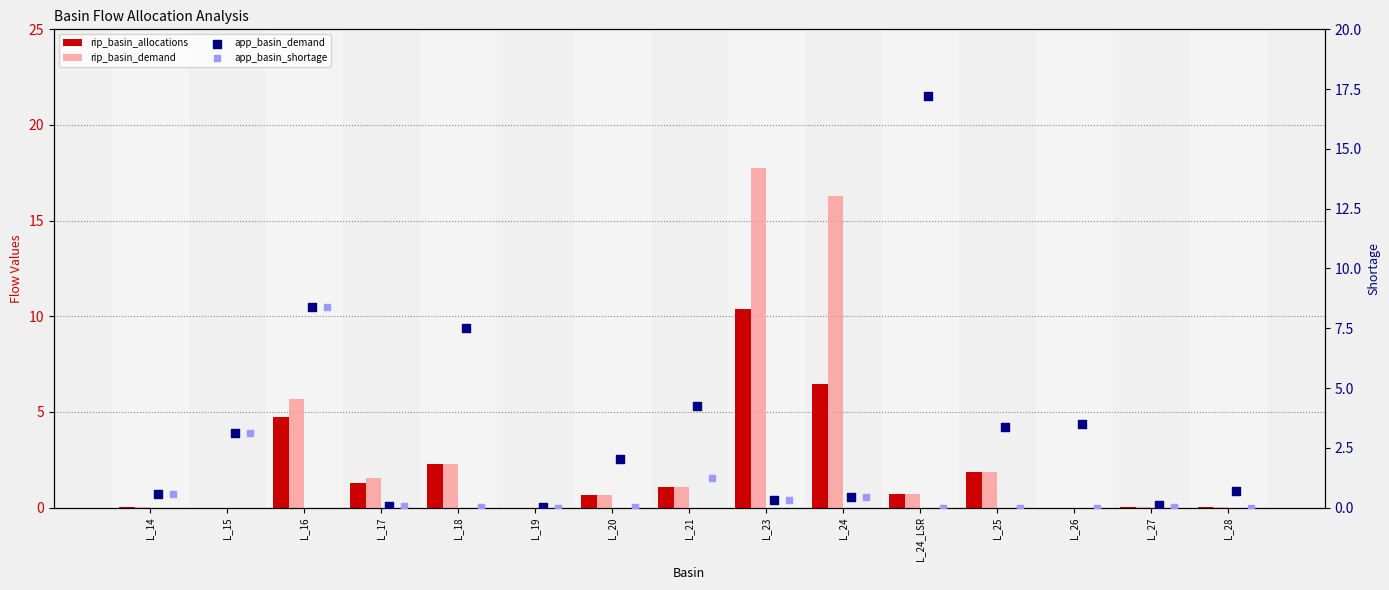

Which series has the largest total across all categories?

app_basin_demand